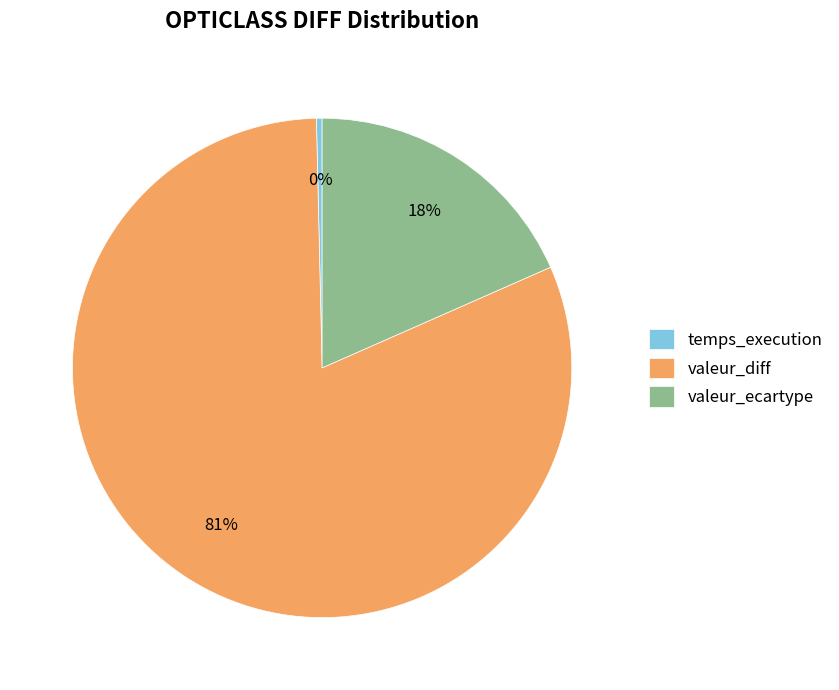

What is the majority slice?

valeur_diff